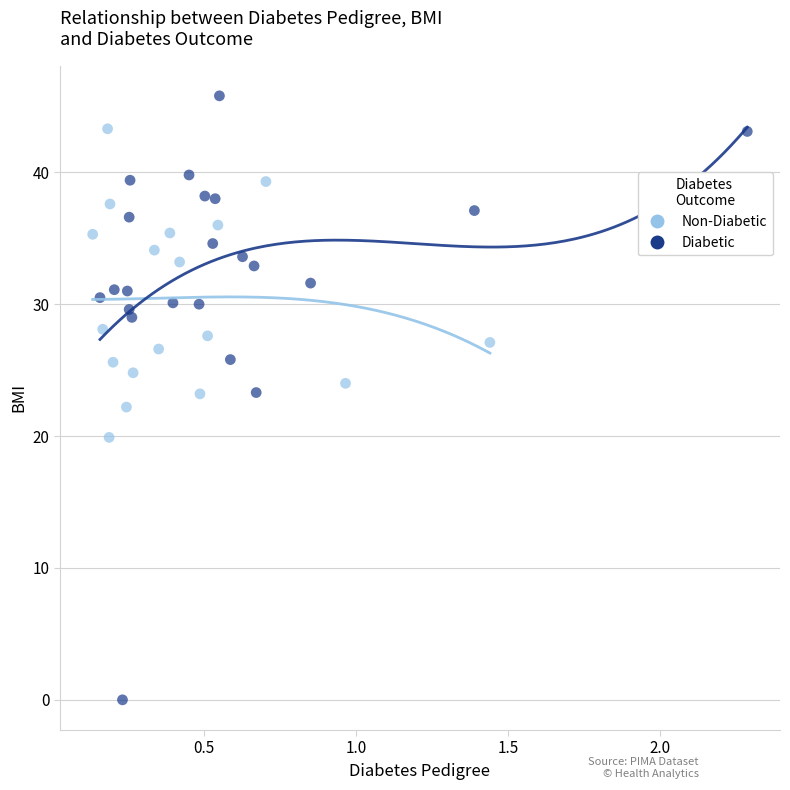

Which series reaches the minimum Y coordinate?

Diabetic